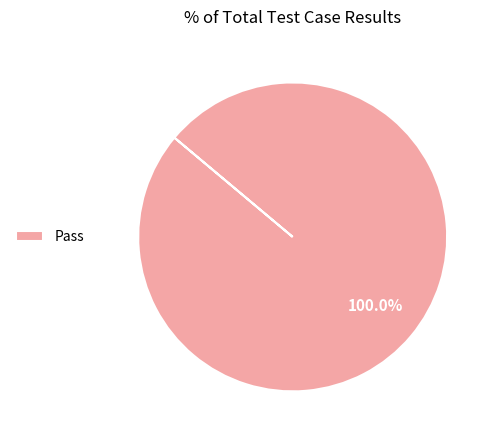

Rank the categories by value from highest to lowest.

Pass